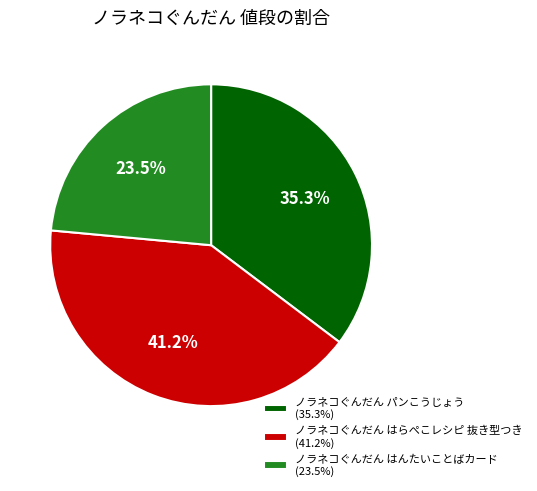

What percentage is NOT represented by ノラネコぐんだん はんたいことばカード?

76.5%